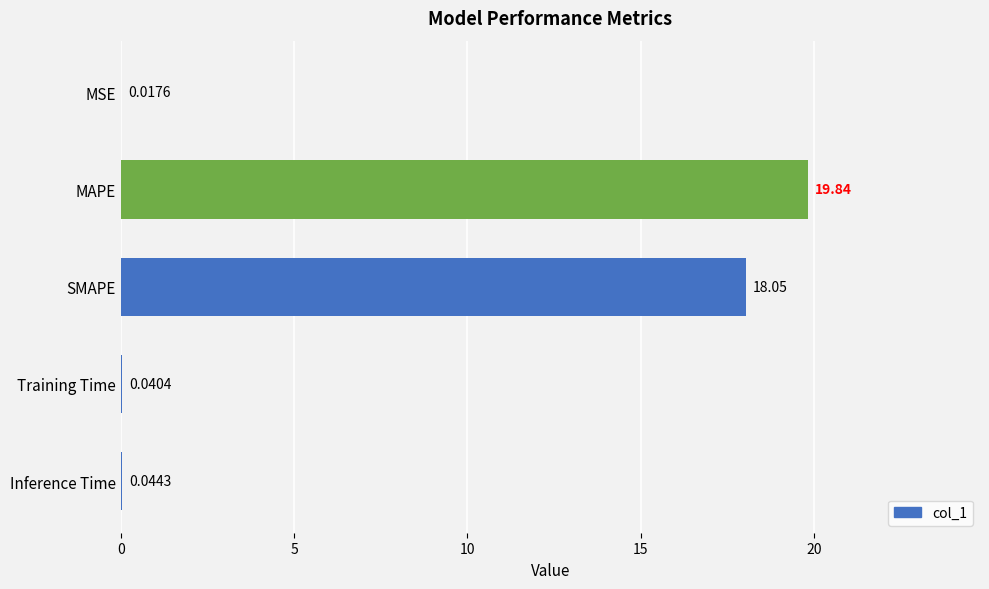

Which category has the highest value across all series?

MAPE